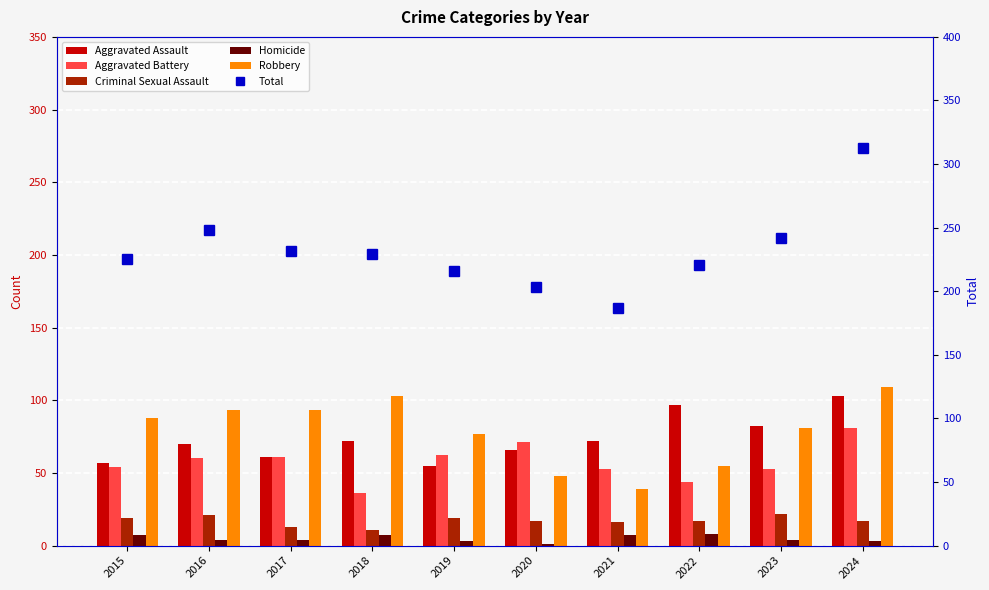

Which series has the widest spread of values?

Total